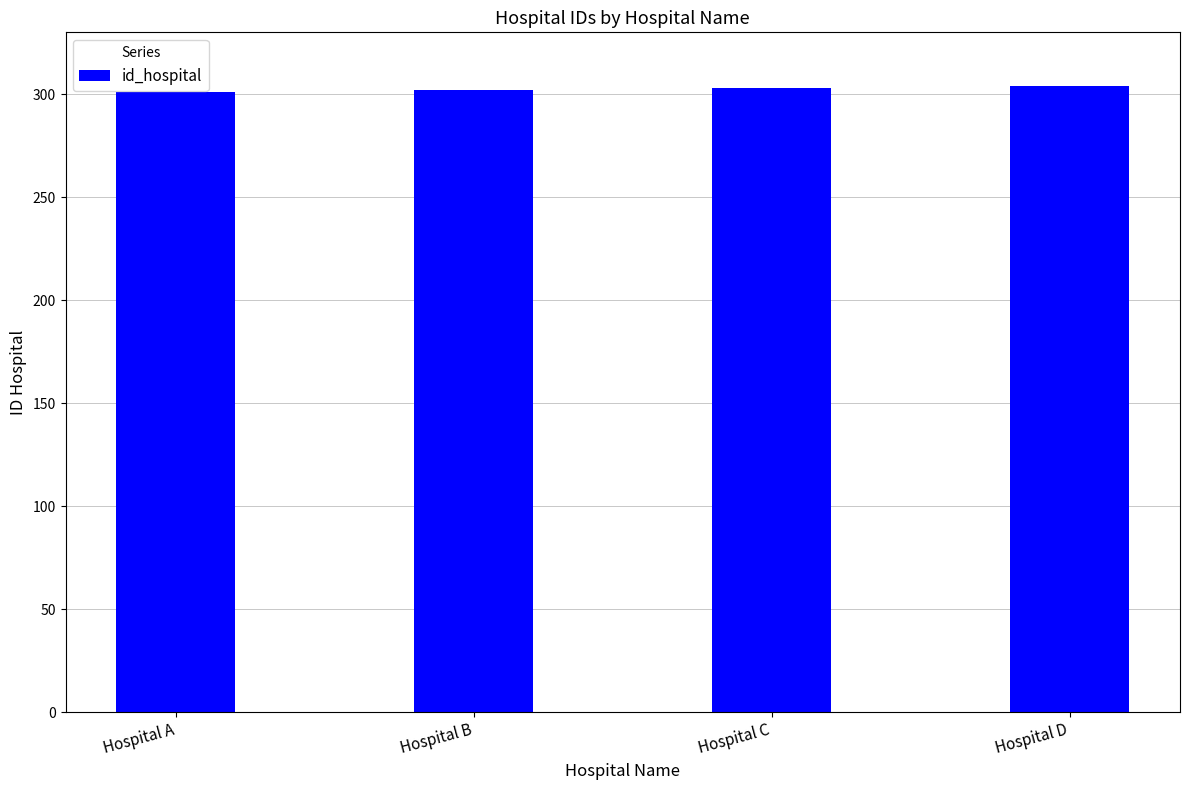

Does the chart contain stacked bars?

No